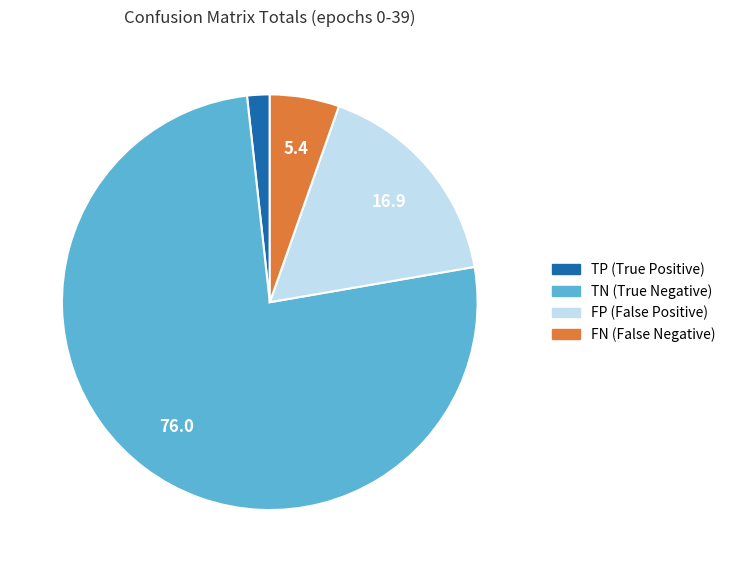

True or false: TP accounts for 2% of the total.

True